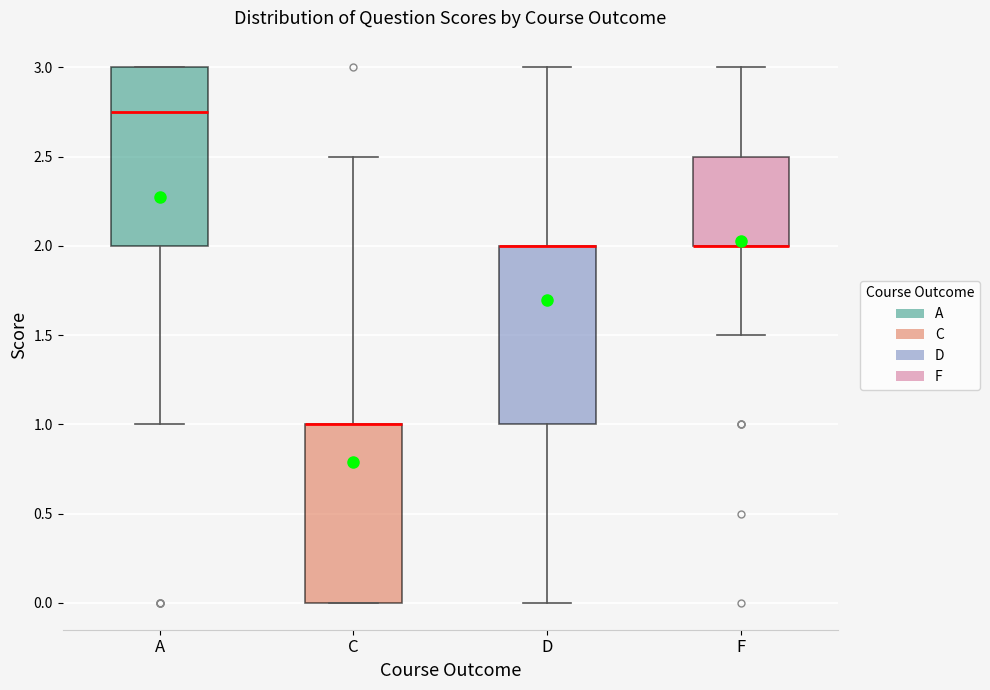

Where does the upper whisker of the box for C end on the y-axis? The values are not printed on the chart, so give them approximately, as read against the axis.

2.50